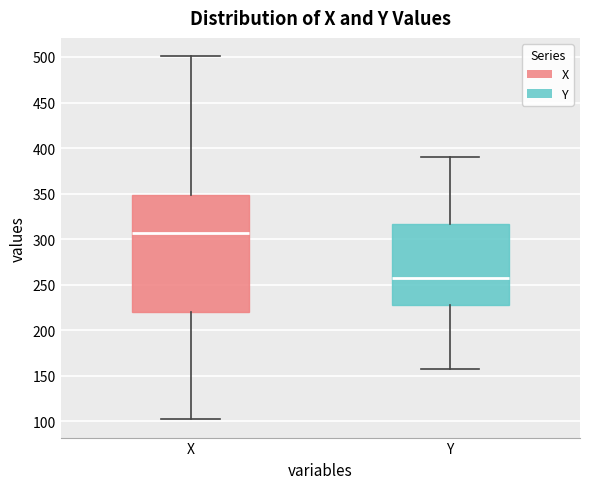

Reading left to right, transcribe this box plot: for each box, give where its median line is, the range the box spans, and where its two whiskers end, as read against the y-axis. The values are not printed on the chart, so give them approximately, as read against the axis.

X: median 305, box 220 to 350, whiskers 100 to 500
Y: median 255, box 230 to 315, whiskers 155 to 390